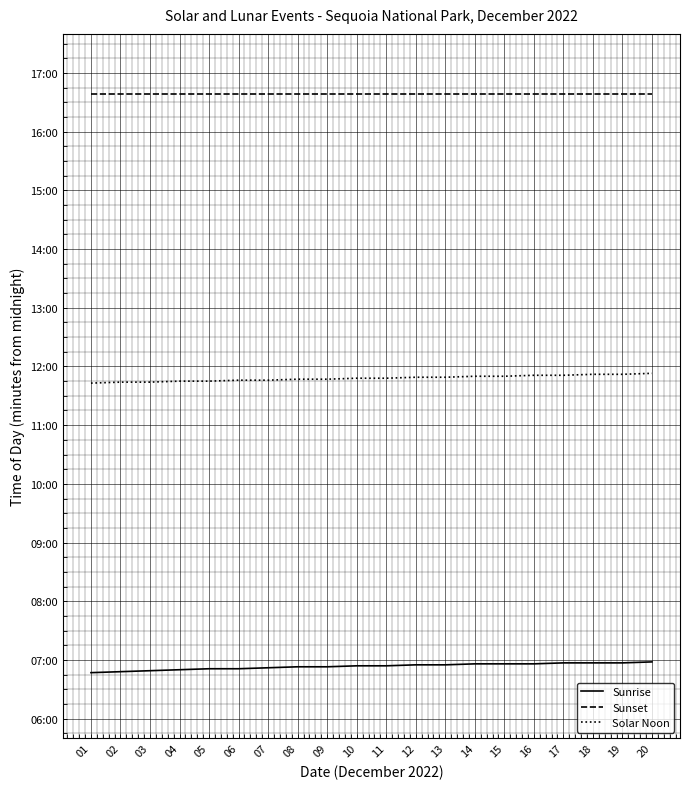

Reading left to right, transcribe all the data shown in this chart.

Sunrise: 01=407	02=408	03=409	04=410	05=411	06=411	07=412	08=413	09=413	10=414	11=414	12=415	13=415	14=416	15=416	16=416	17=417	18=417	19=417	20=418
Sunset: 01=999	02=999	03=999	04=999	05=999	06=999	07=999	08=999	09=999	10=999	11=999	12=999	13=999	14=999	15=999	16=999	17=999	18=999	19=999	20=999
Solar Noon: 01=703	02=704	03=704	04=705	05=705	06=706	07=706	08=707	09=707	10=708	11=708	12=709	13=709	14=710	15=710	16=711	17=711	18=712	19=712	20=713